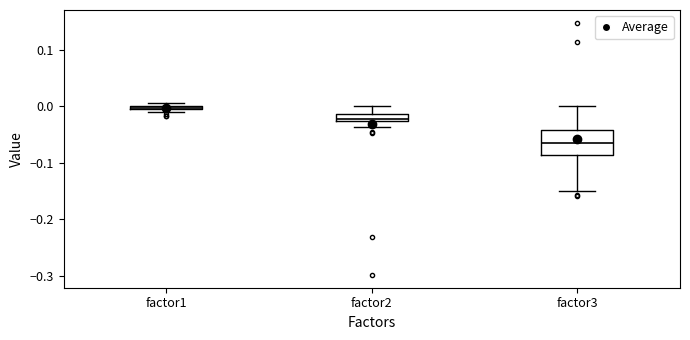

Which box is the tallest, from its lower edge to its upper edge?

factor3